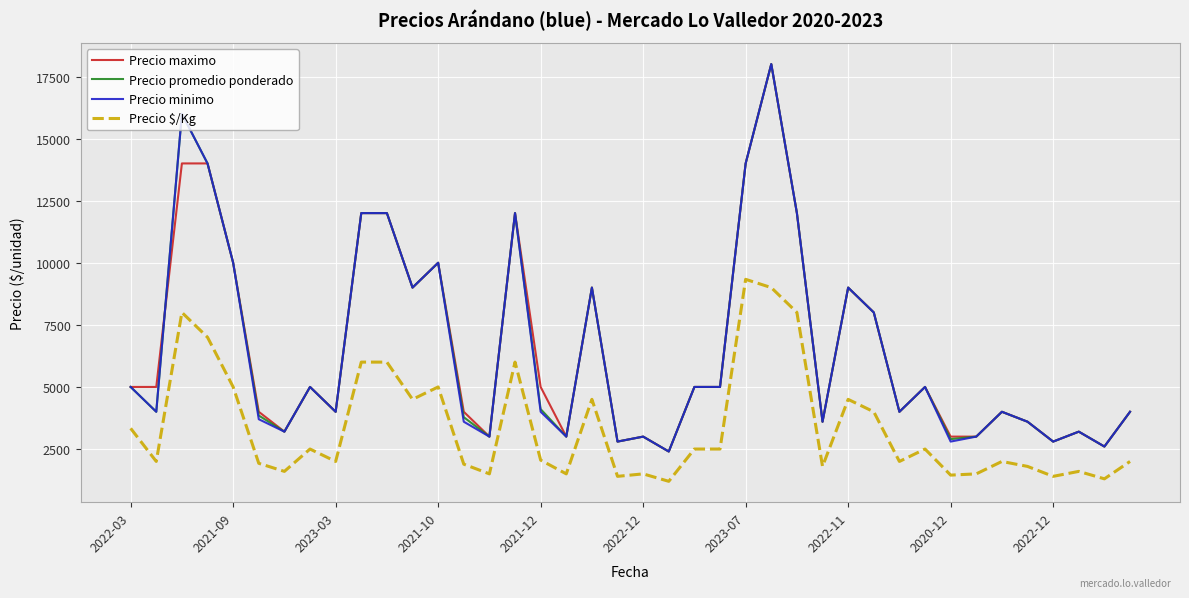

How many lines are shown in the chart?

4